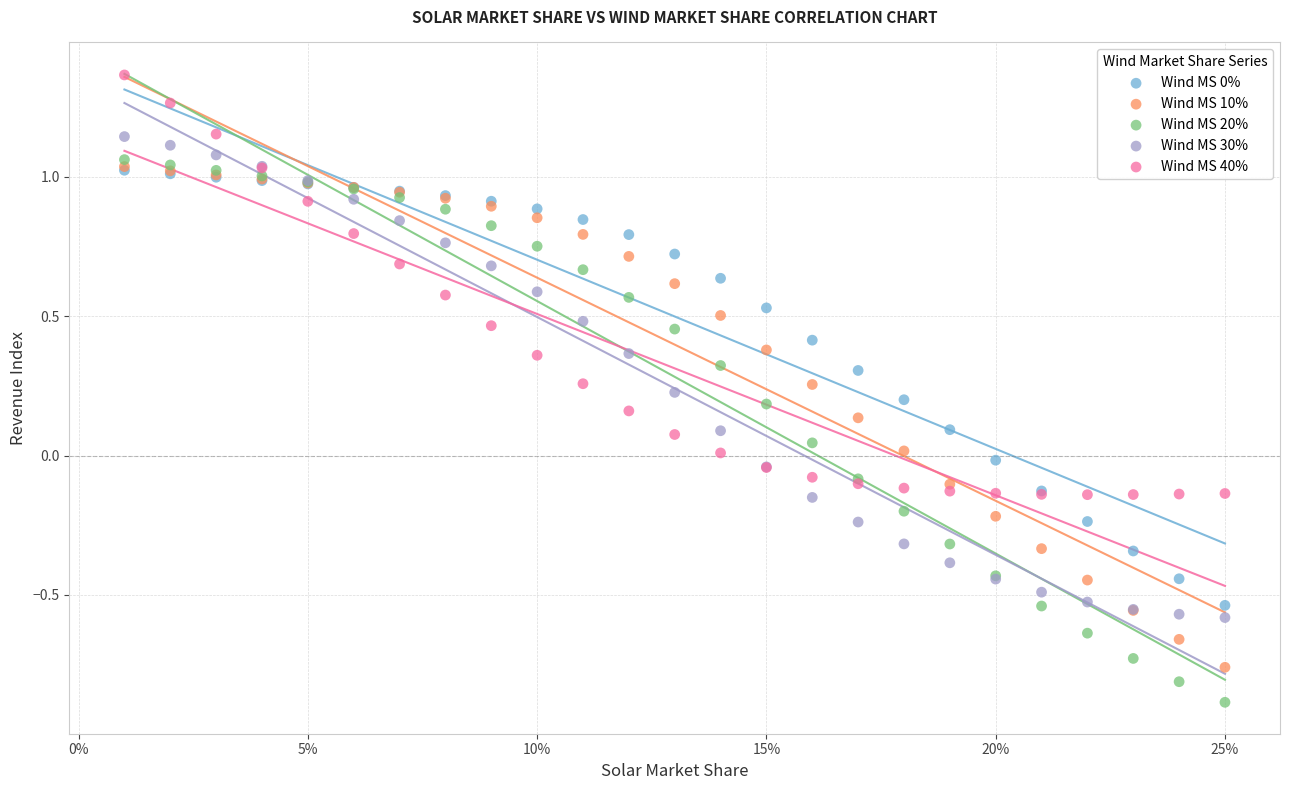

Which series contains the highest Y value?

Wind MS 40%